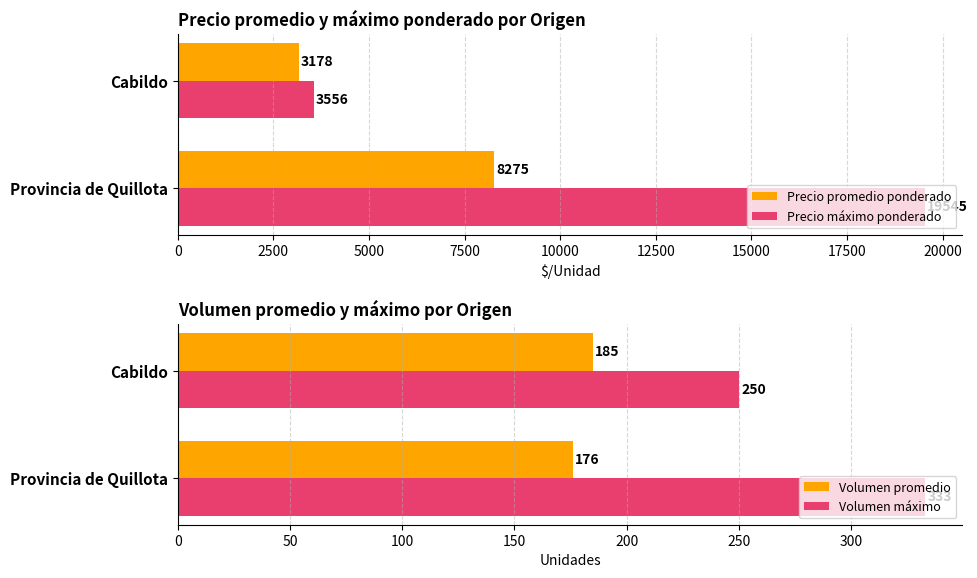

Reading right to left, transcribe all the data shown in this chart.

Precio promedio ponderado: 3178	8275
Precio máximo ponderado: 3556	19545
Volumen promedio: 185	176
Volumen máximo: 250	333